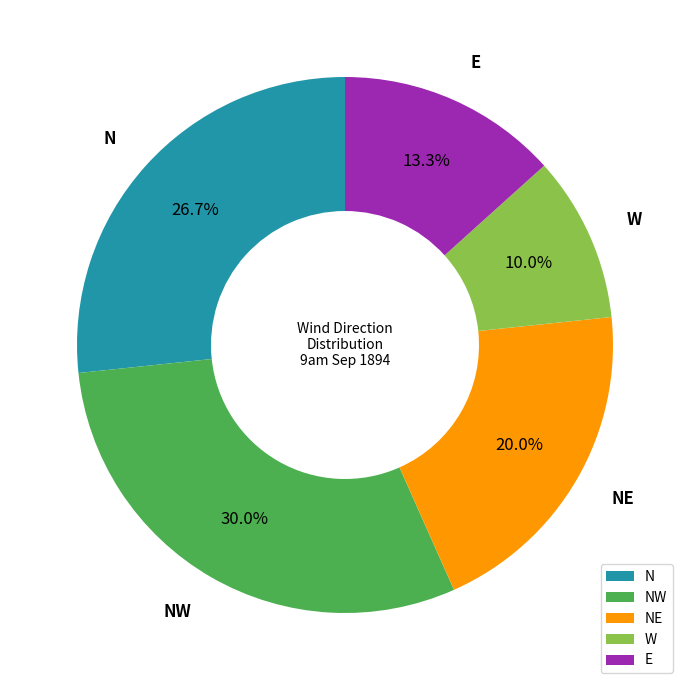

How many segments does this pie chart have?

5